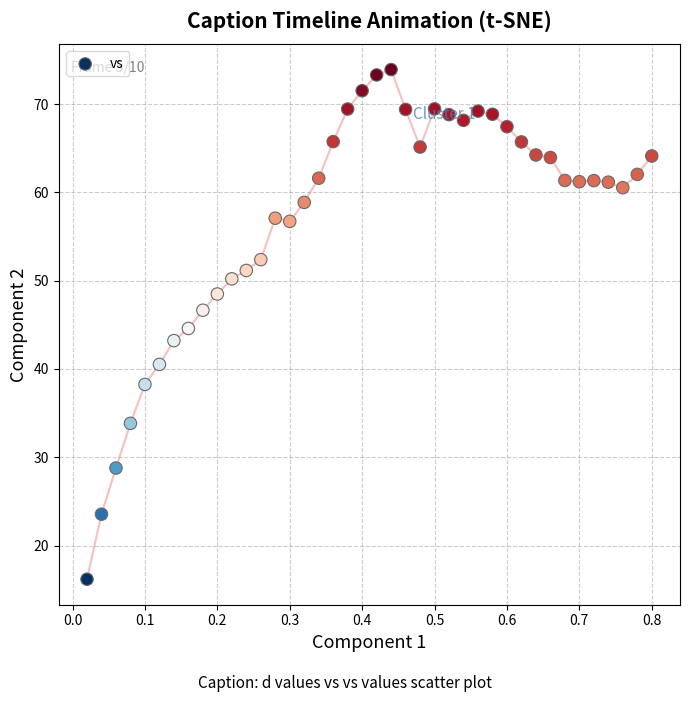

What is the range of Y values (max minus min)?

57.7